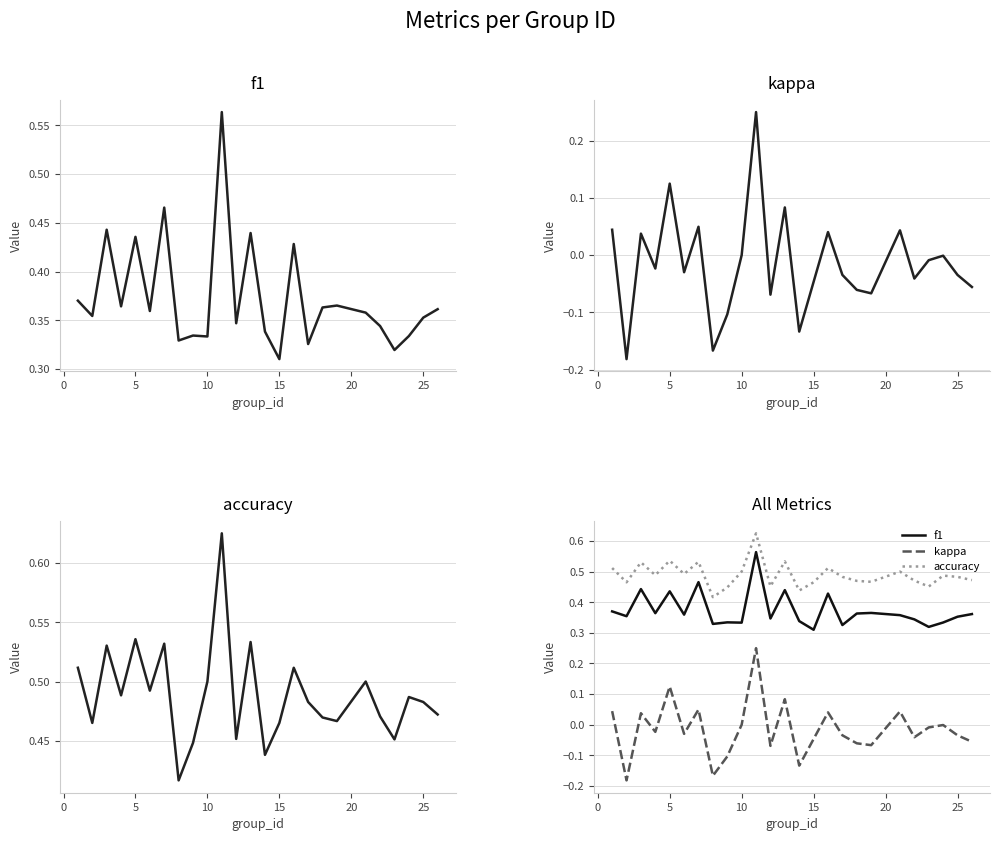

Count the accuracy values in the range 0 to 1.

25